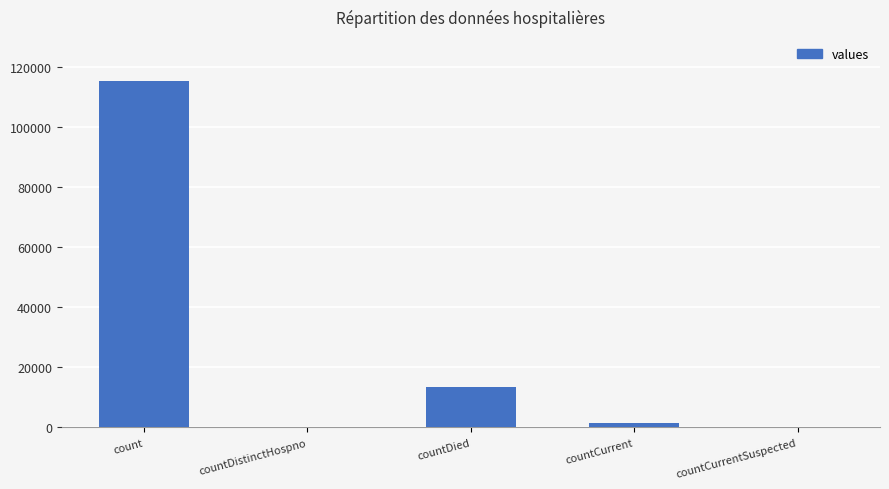

Which label corresponds to the largest value in the chart?

count